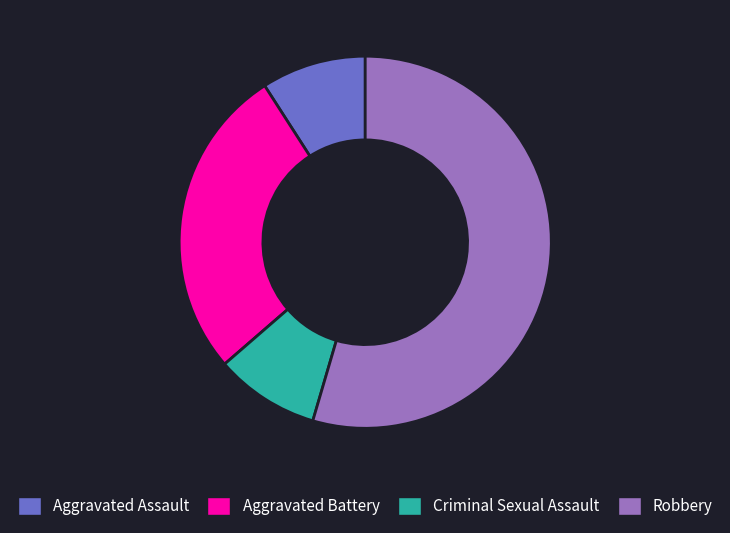

Is there a majority slice in this chart?

Yes